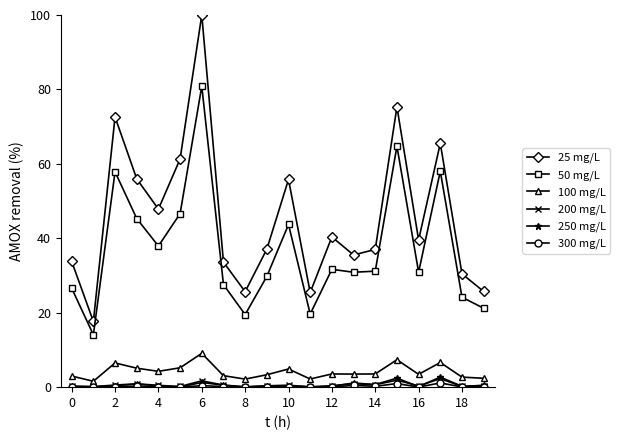

Which series has the largest range (max minus min)?

25 mg/L